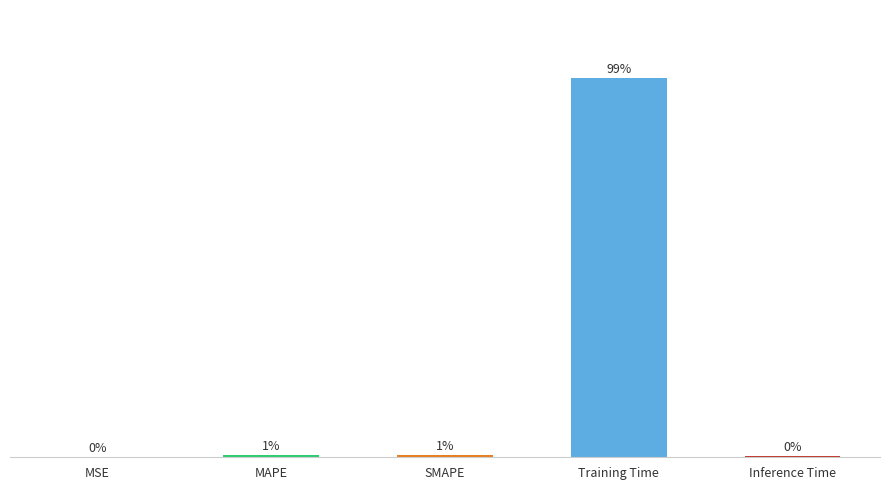

Are the bars horizontal?

No